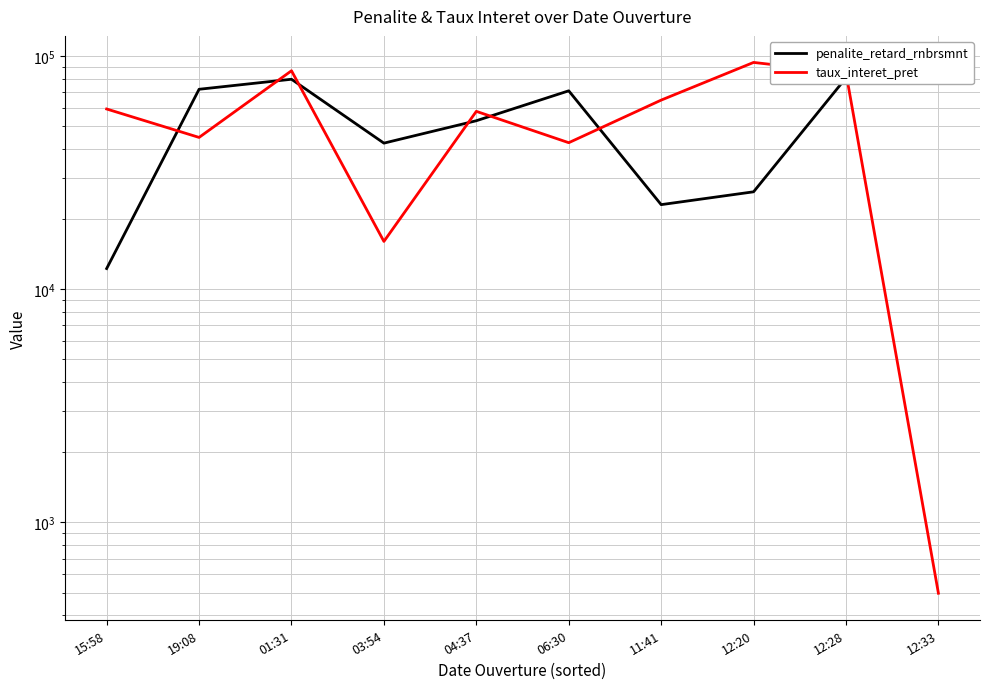

Rank the series at 06:30 from highest to lowest value.

penalite_retard_rnbrsmnt, taux_interet_pret